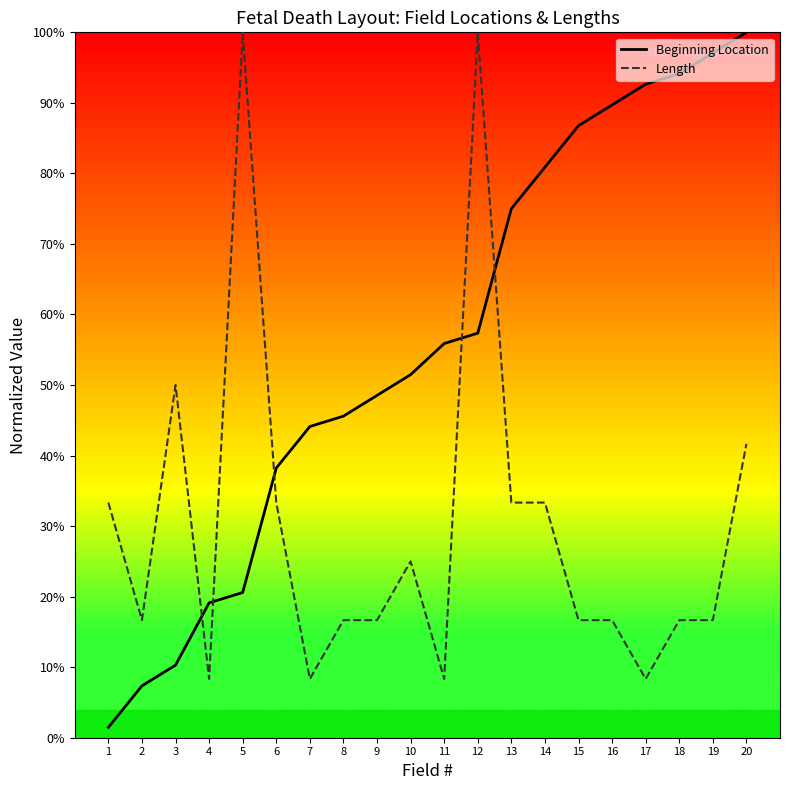

At how many categories does at least one series exceed 85?

8